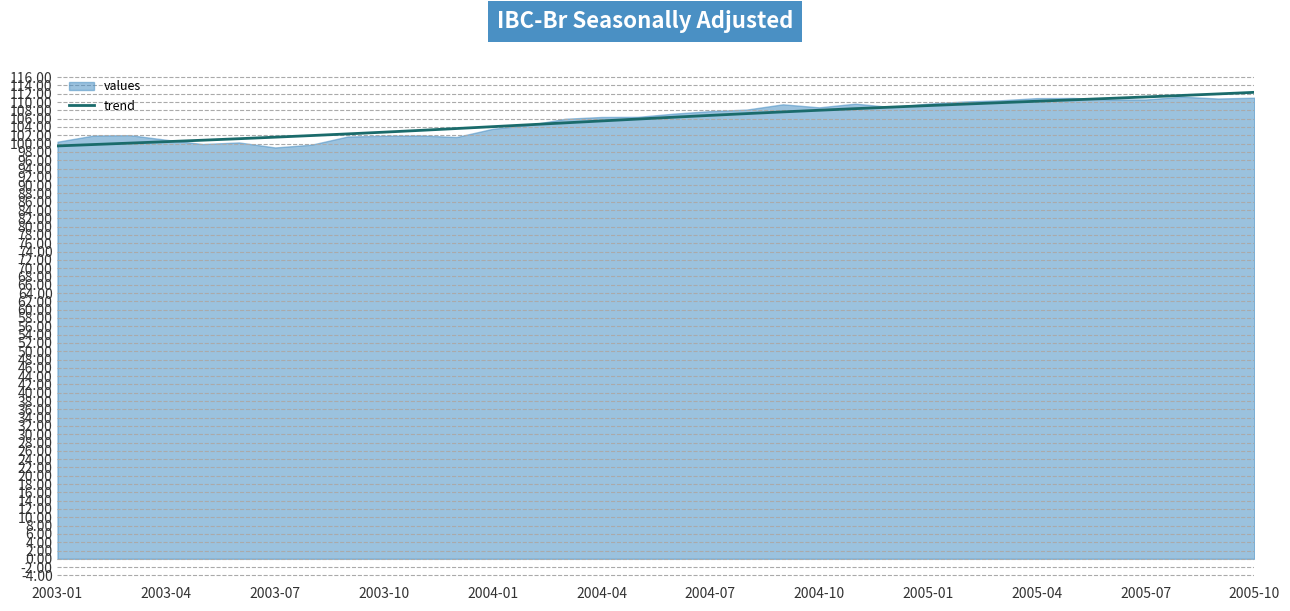

What is the minimum value for trend?

99.4